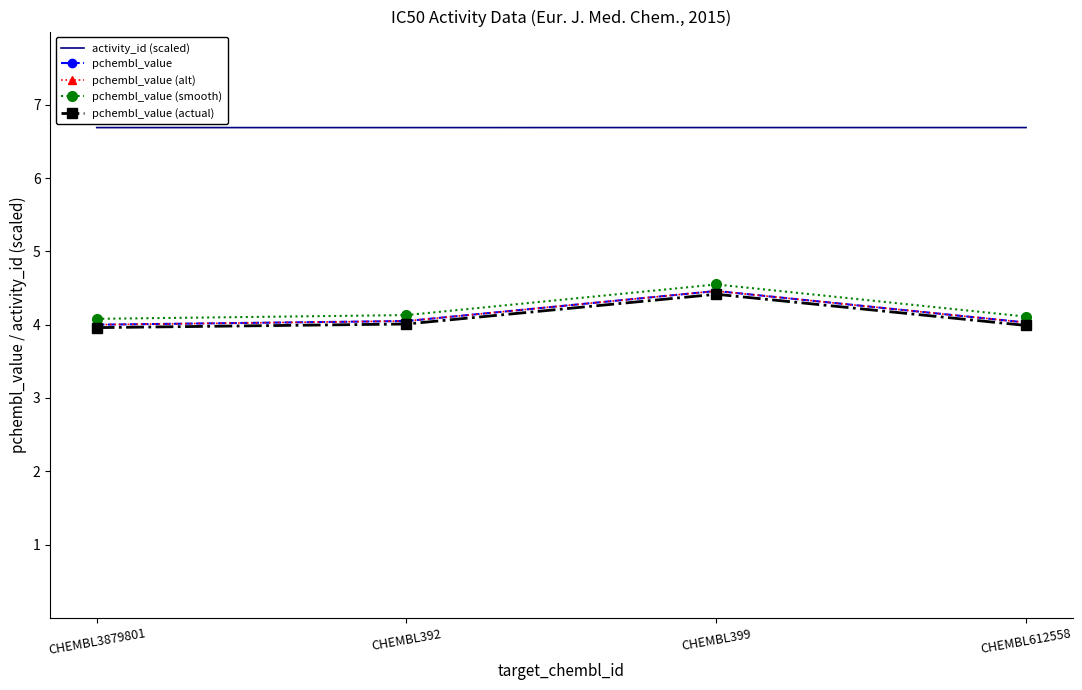

What is the maximum value for pchembl_value?

4.5